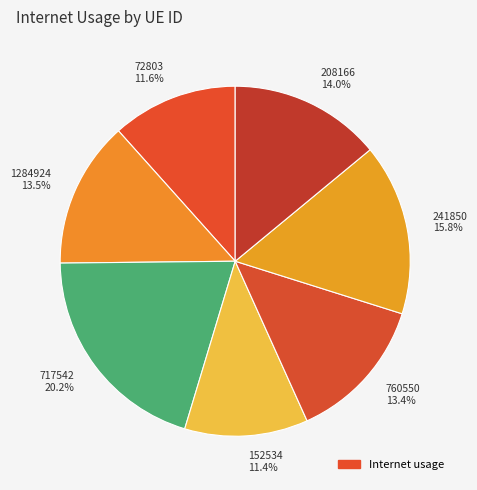

To the nearest percent, what is the difference between the 241850 and 208166 slice percentages?

2%